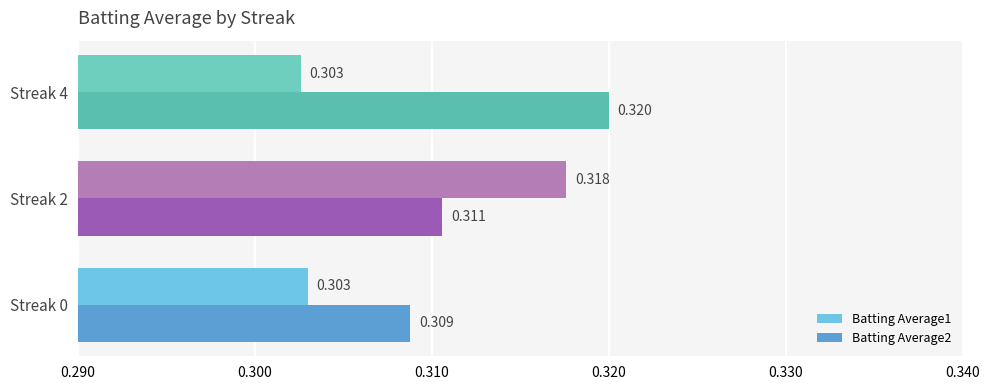

Reading left to right, transcribe all the data shown in this chart.

Batting Average1: 0.3	0.3	0.3
Batting Average2: 0.3	0.3	0.3